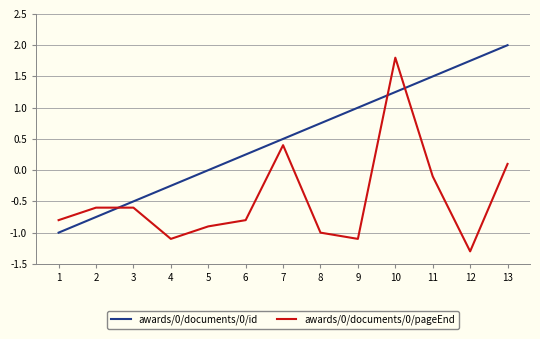

Which category has the highest value across all series?

13